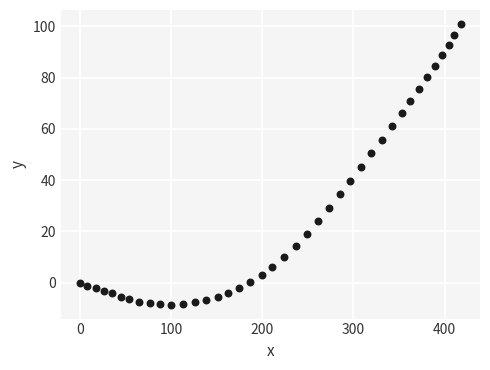

What is the range of Y values (max minus min)?

109.4